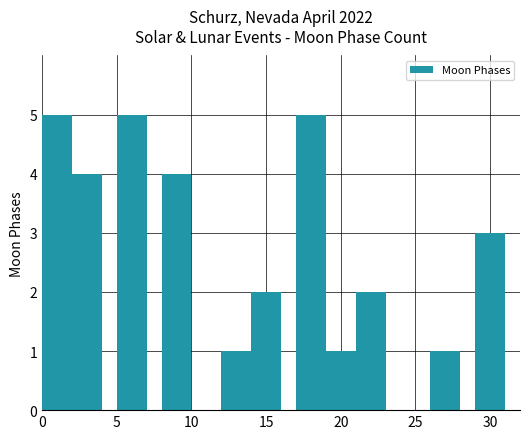

What is the difference between the second highest and minimum values?

4